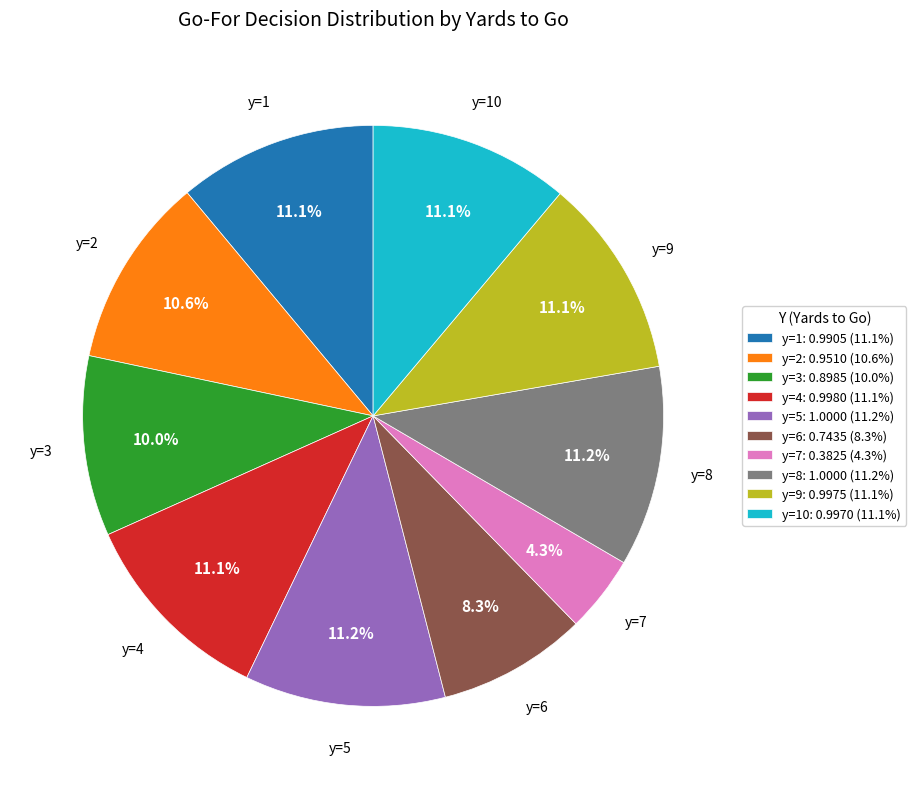

Which slice is the smallest?

y=7: 0.3825 (4.3%)